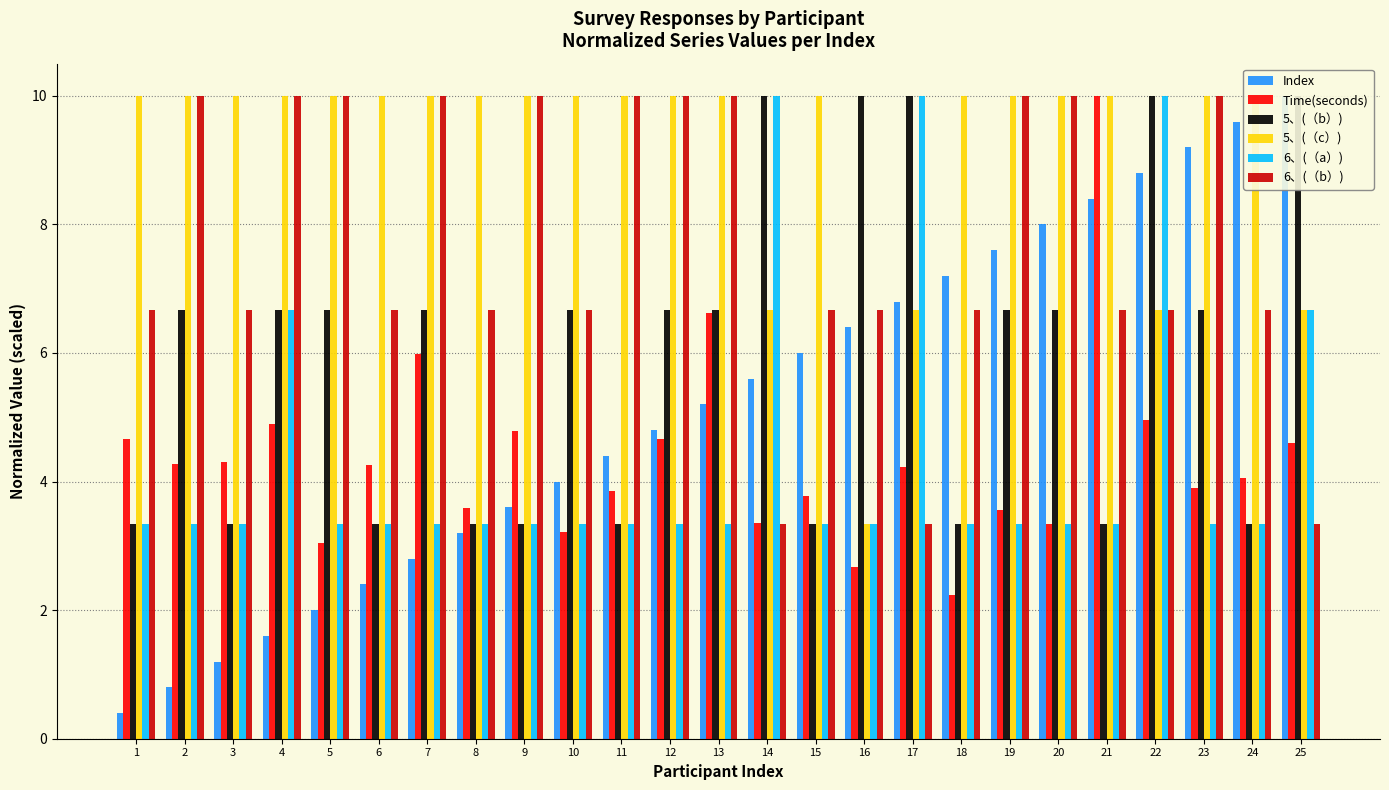

Rank the series at 8 from highest to lowest value.

5、(（c）), 6、(（b）), Time(seconds), 5、(（b）), 6、(（a）), Index